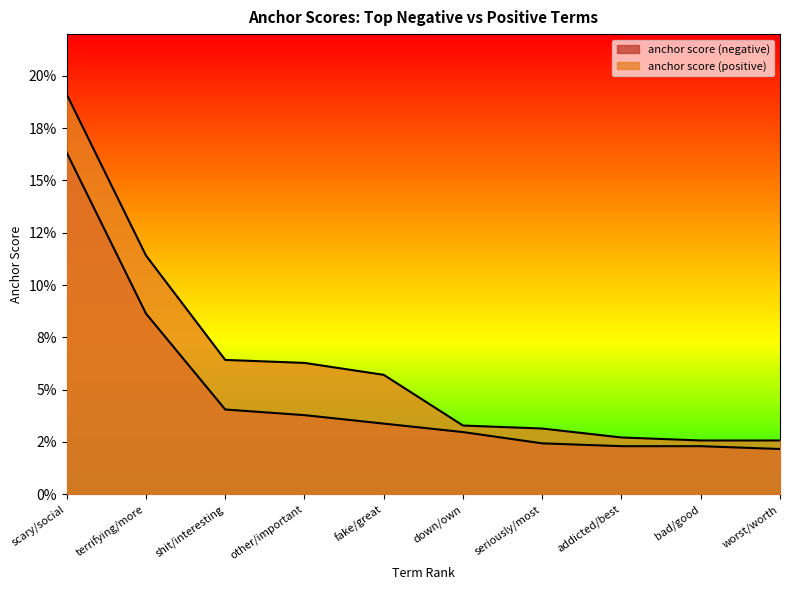

Which category has the highest value in the anchor score (negative) series?

scary/social